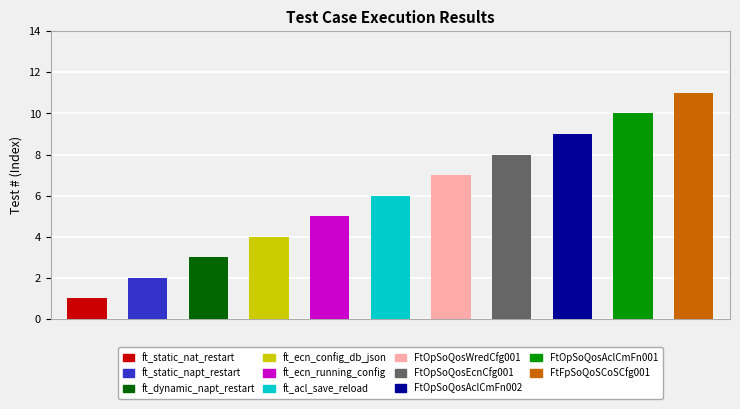

Reading left to right, extract all data points from this chart.

1	2	3	4	5	6	7	8	9	10	11